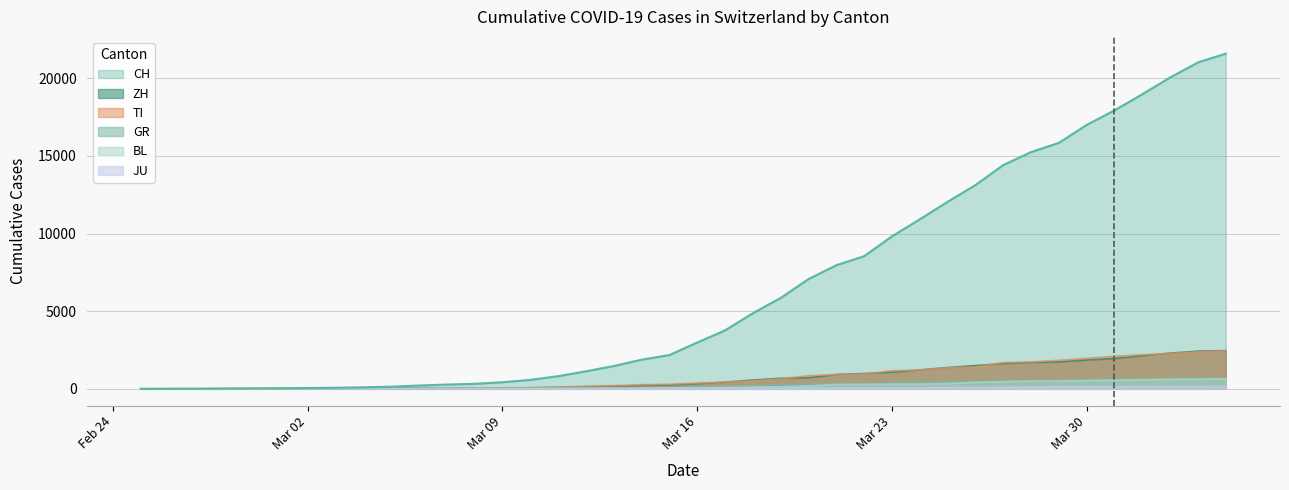

What is the greatest value displayed?

21586